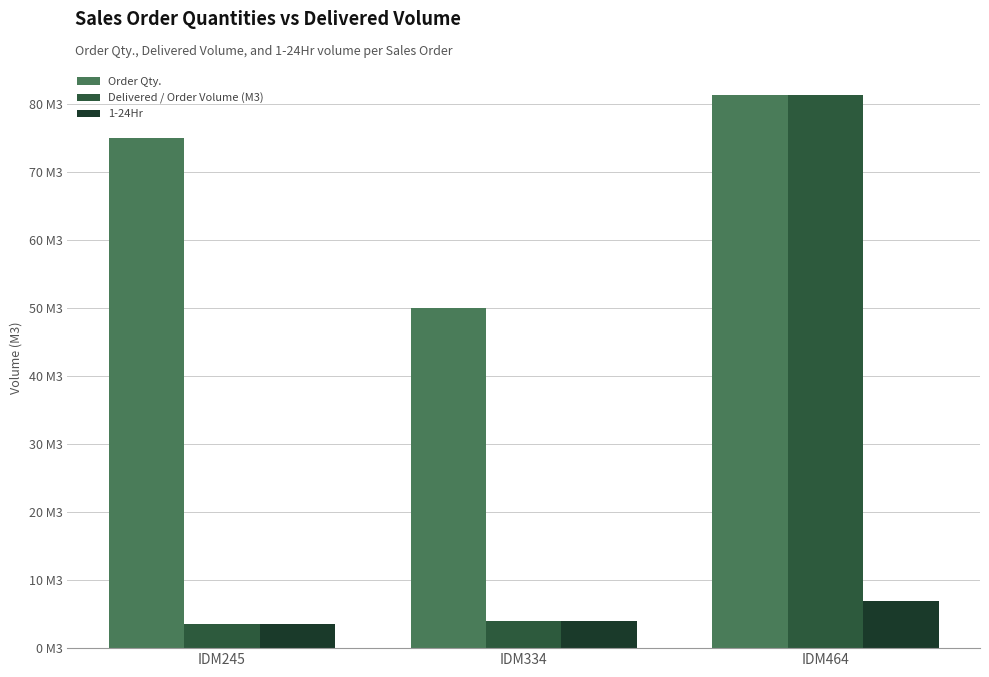

What is the minimum value for 1-24Hr?

3.6